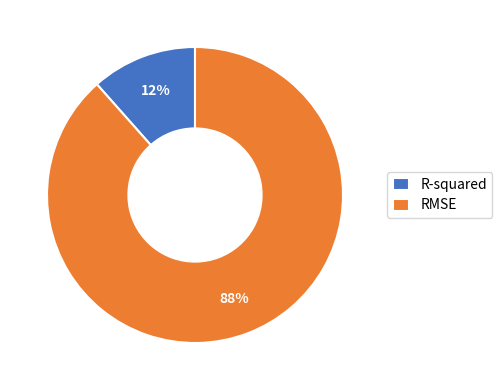

Count the number of slices in the pie.

2